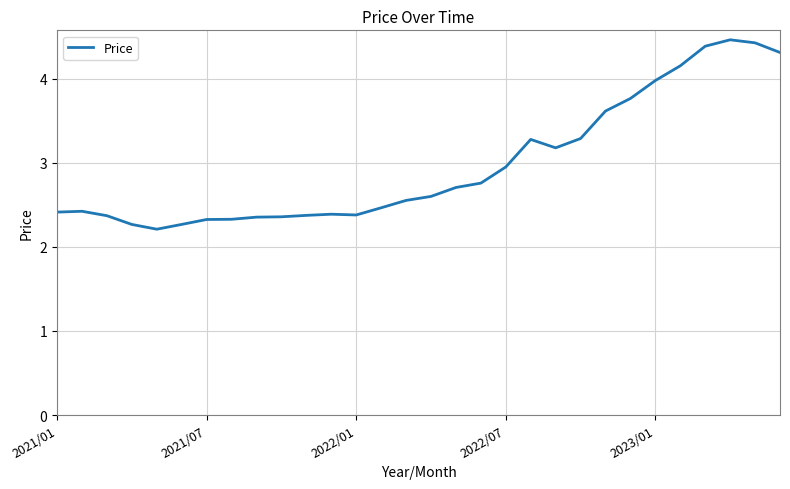

What is the smallest value displayed?

2.2